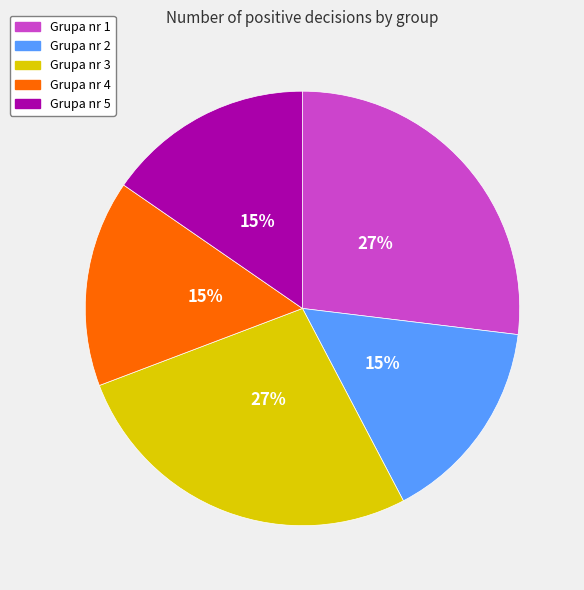

Is there a majority slice in this chart?

No